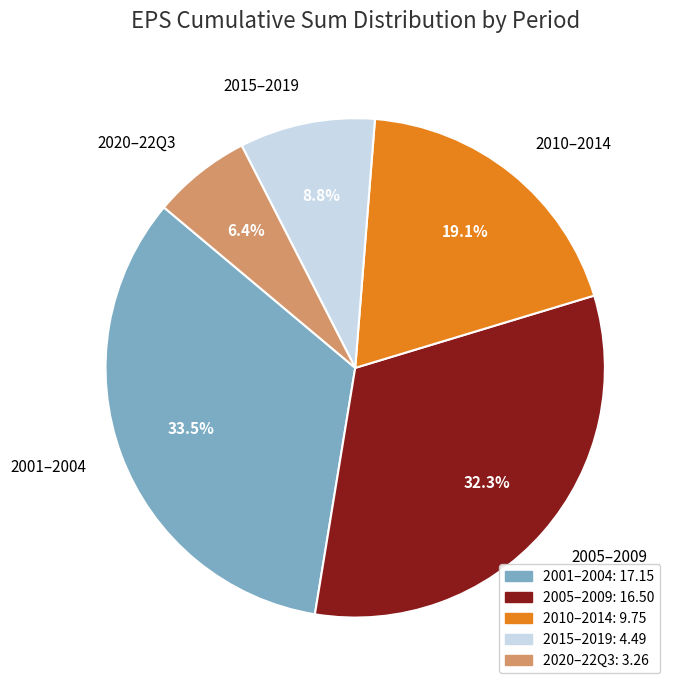

Which category has the smallest portion of the pie?

2020–22Q3